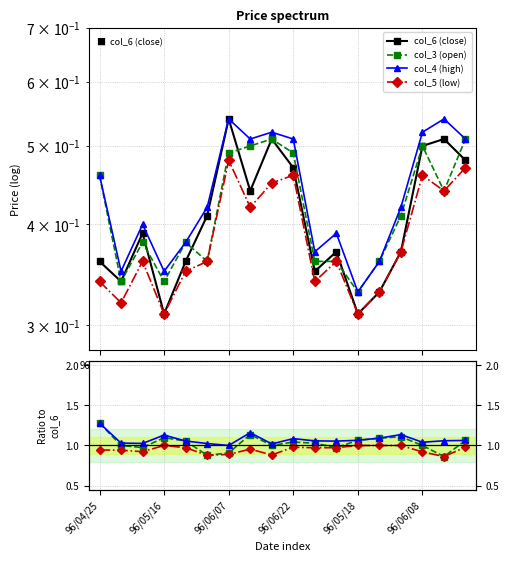

What is the total value across all series at 17?

3.6